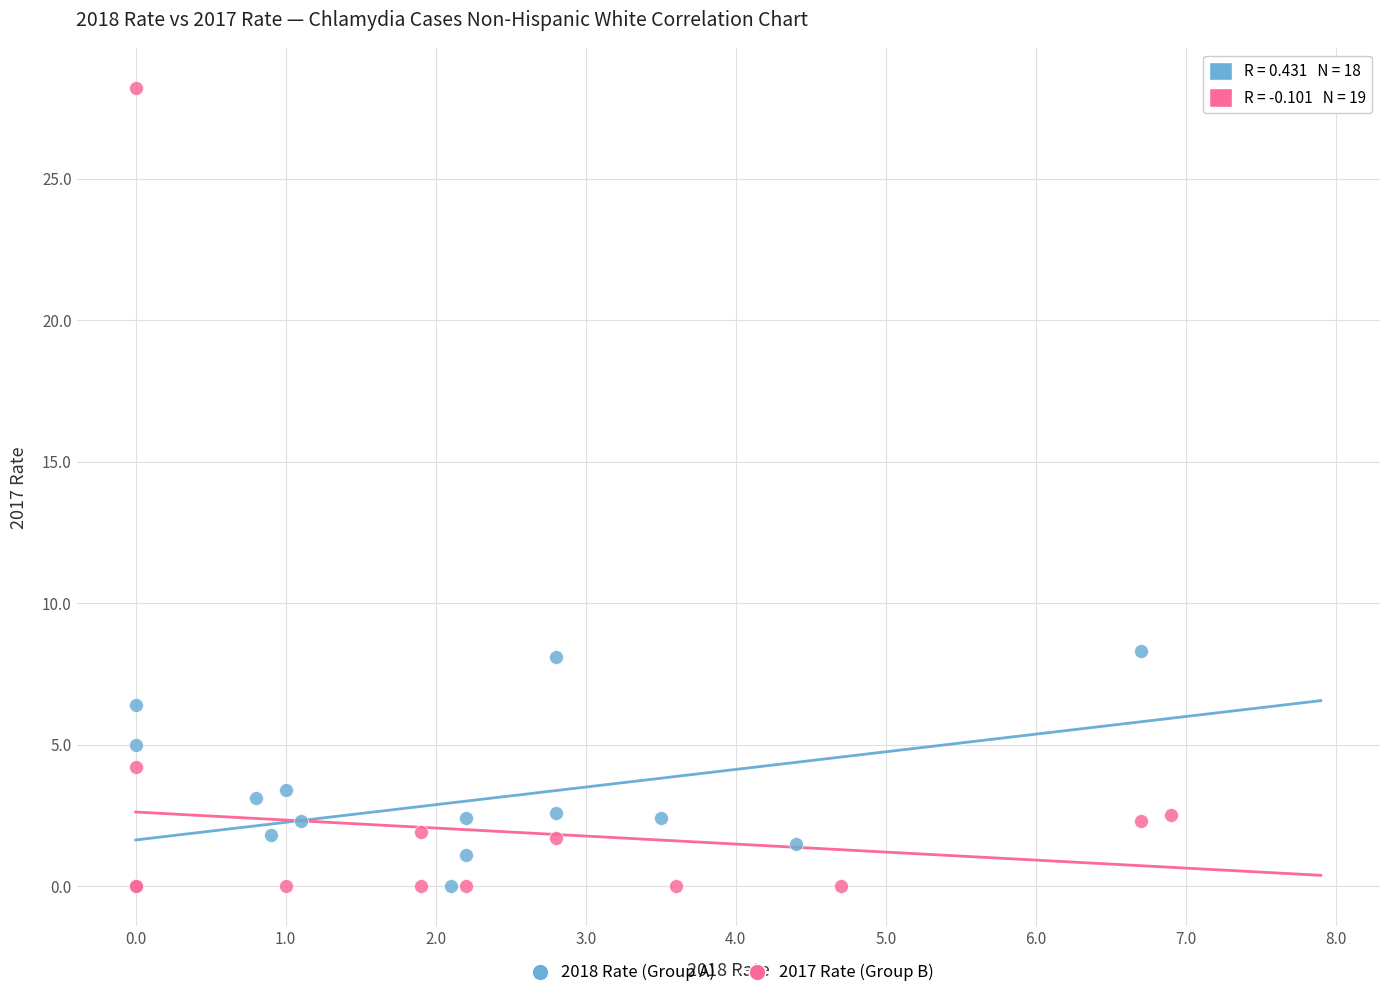

Which series has the largest Y range (max minus min)?

2017 Rate (Group B)